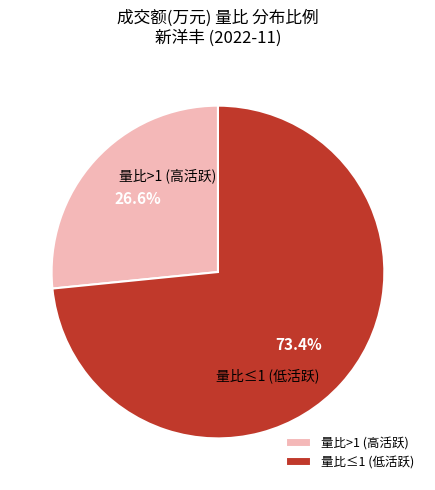

Do 量比≤1 (低活跃) and 量比>1 (高活跃) together represent more than half of the pie?

Yes